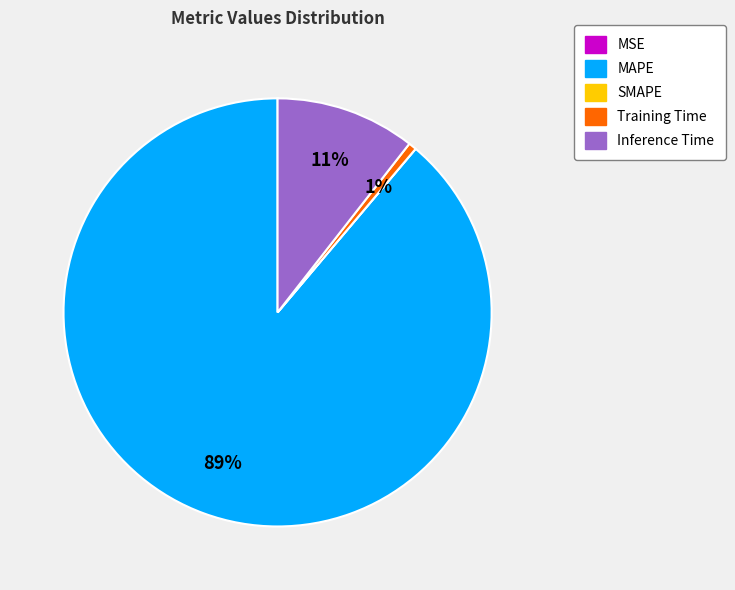

Which slice is the largest?

MAPE